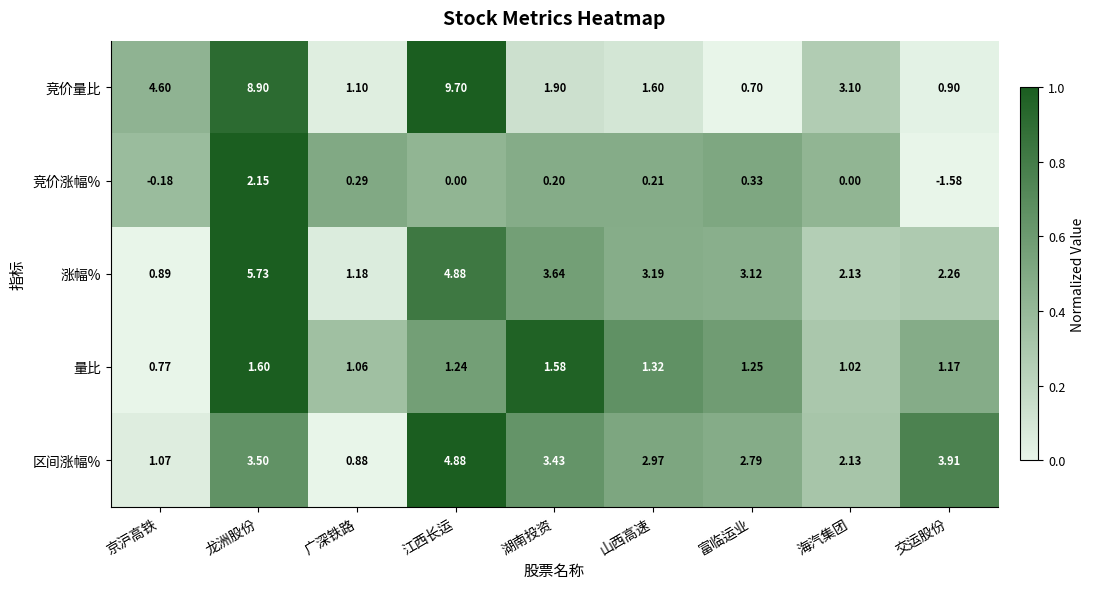

How many categories are shown in the chart?

9